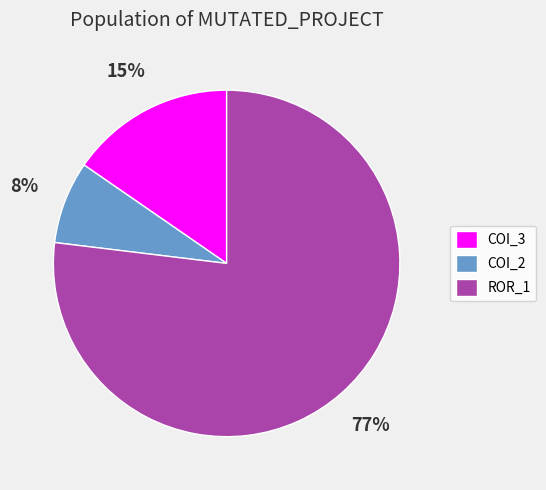

Rank the categories by value from lowest to highest.

COI_2, COI_3, ROR_1